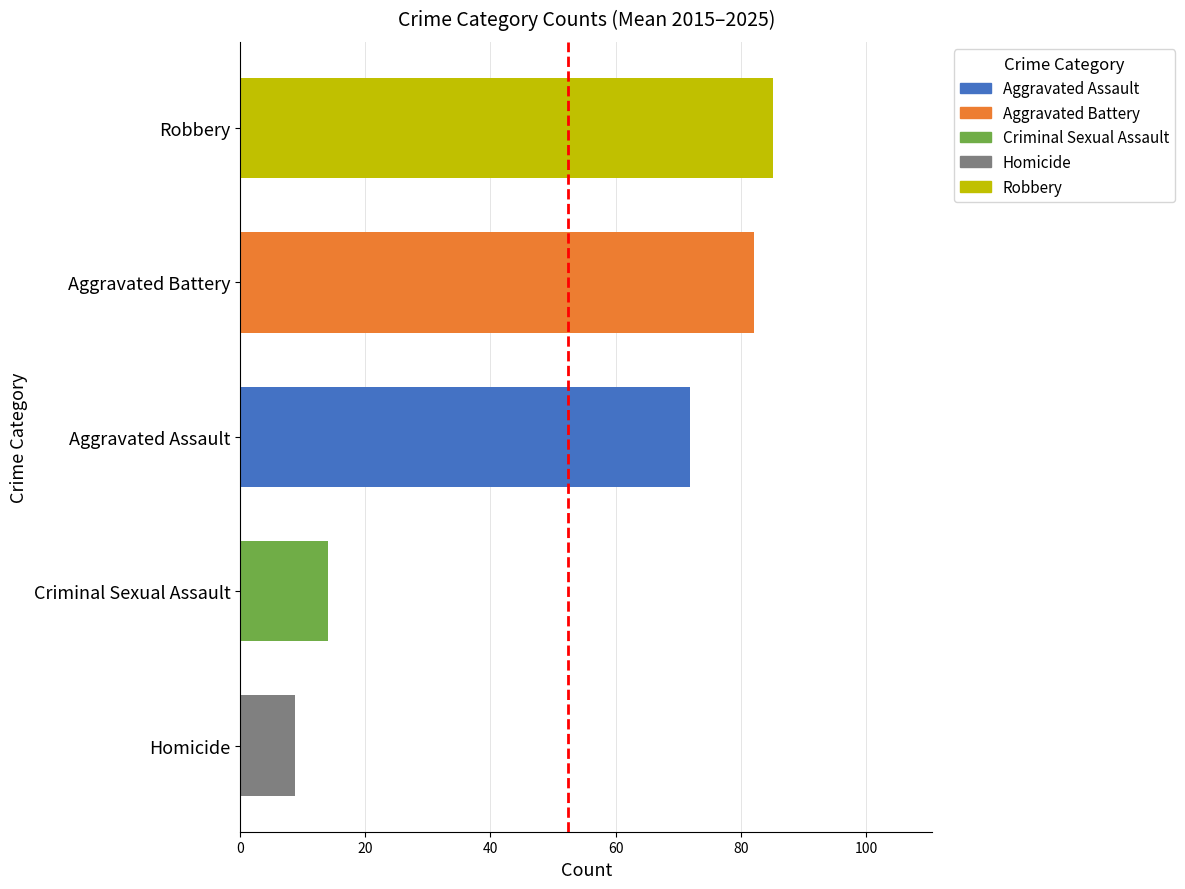

Reading bottom to top, extract all data points from this chart.

Homicide=8.7	Criminal Sexual Assault=14.1	Aggravated Assault=71.9	Aggravated Battery=82.2	Robbery=85.1